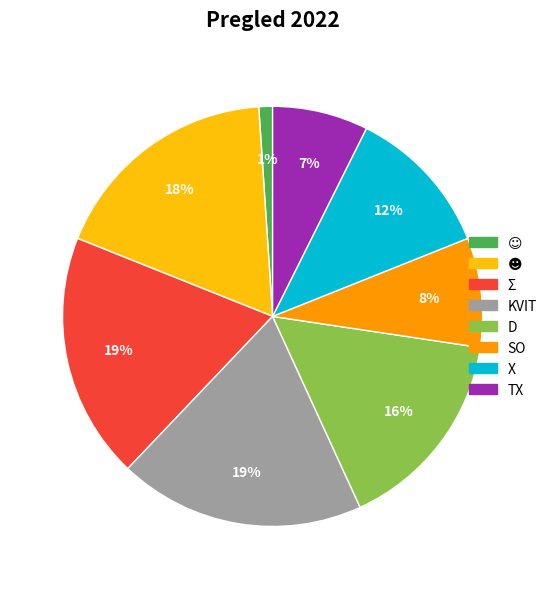

How many slices are in this pie chart?

8